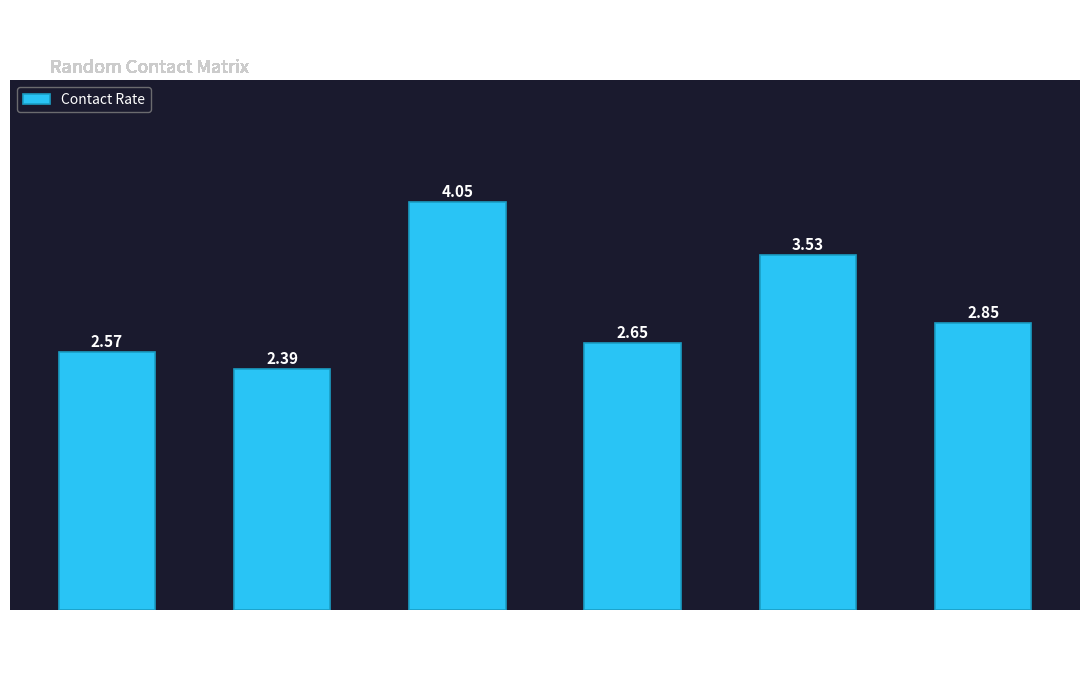

How many bars are there in total?

6